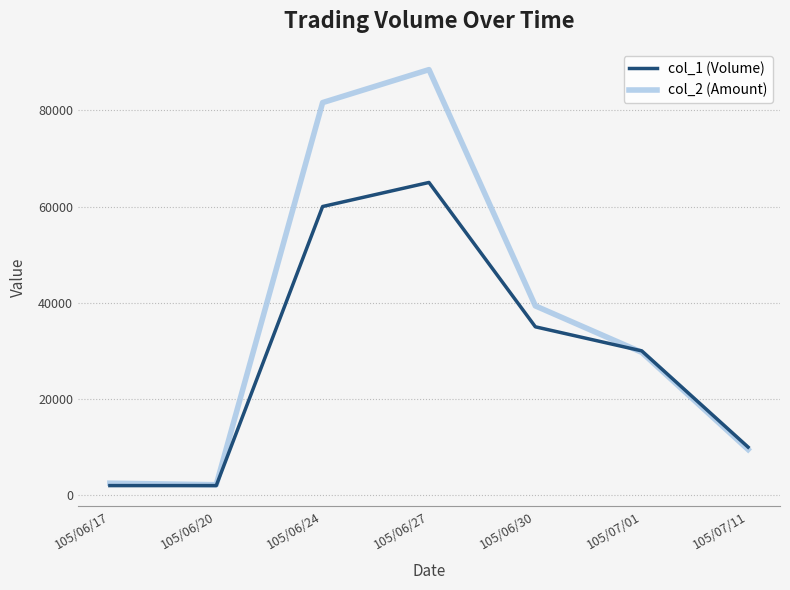

Which series ends up on top after the final intersection of col_1 (Volume) and col_2 (Amount)?

col_1 (Volume)